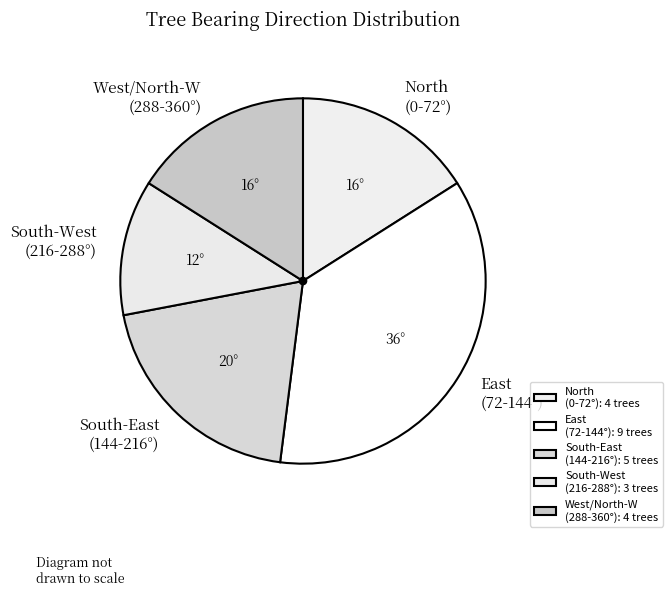

The South-East (144-216°) slice represents 20% of the pie. True or false?

True